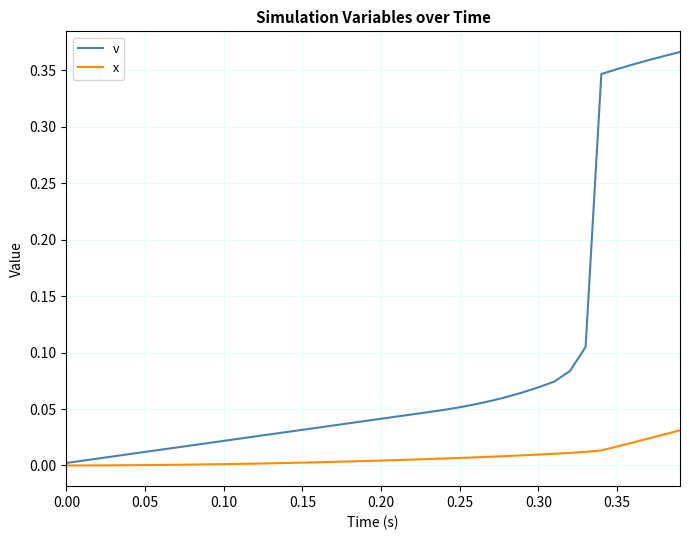

Which series has the largest total across all categories?

v